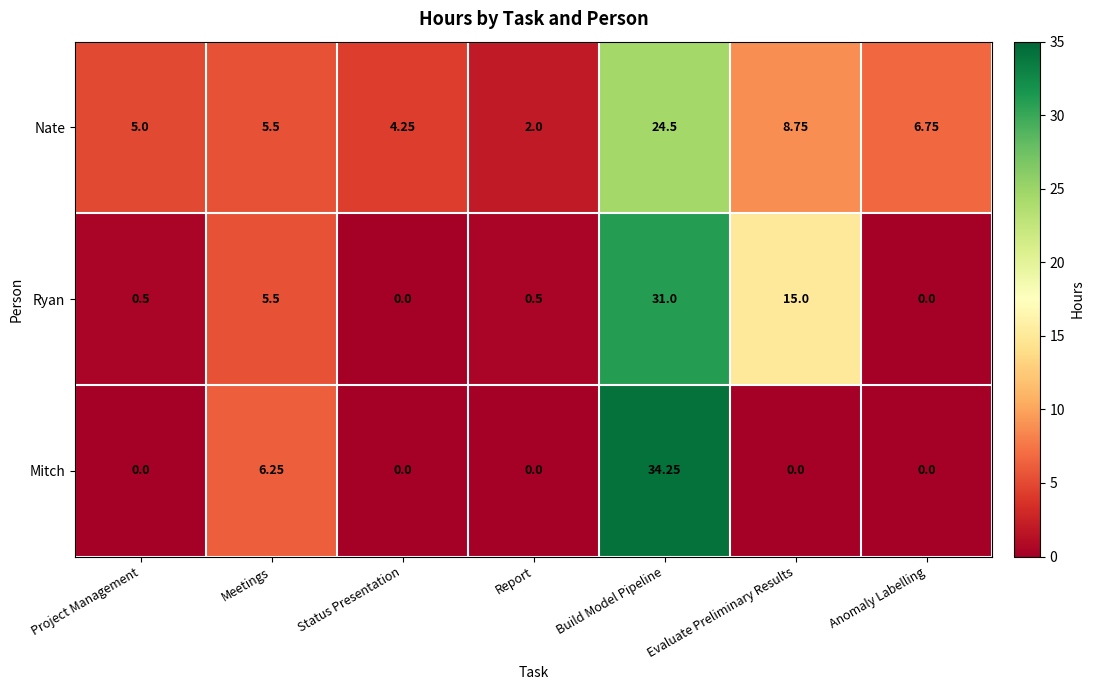

Which series has the largest range (max minus min)?

Mitch